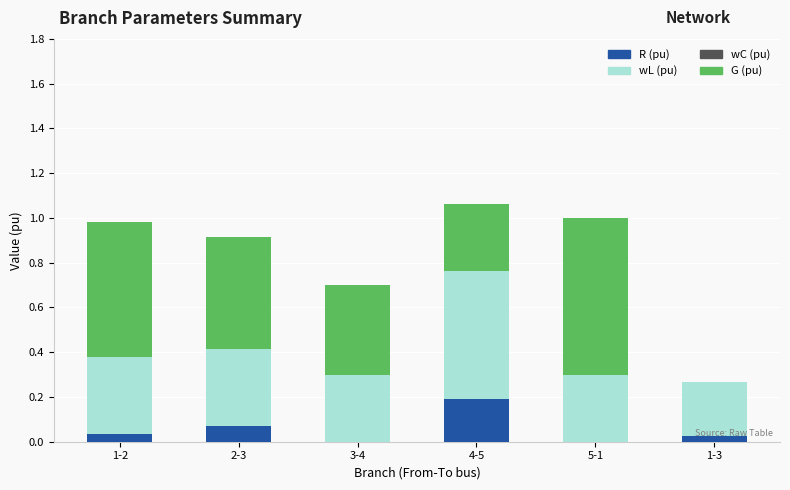

What is the total value across all series at 5-1?

1.0